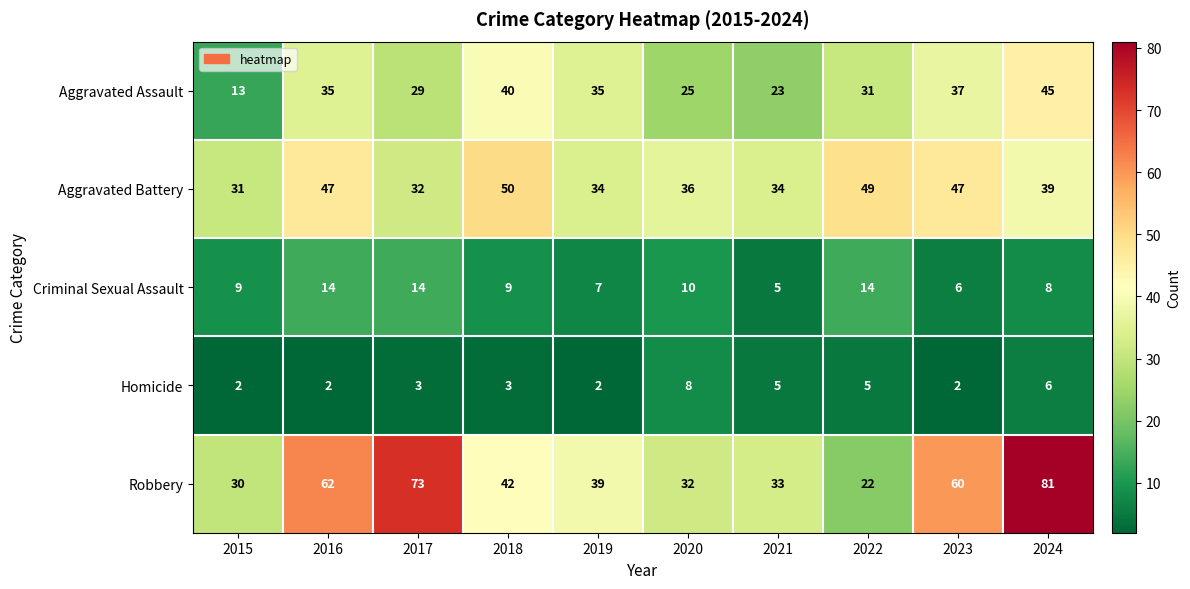

What is the sum of the Homicide values at 2023 and 2018?

5